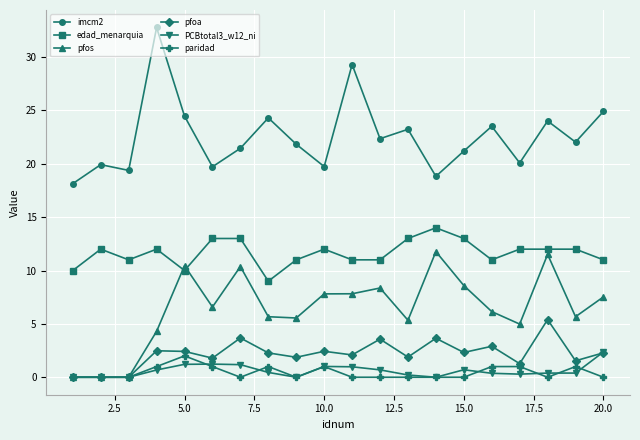

Rank the series by their maximum value, from highest to lowest.

imcm2, edad_menarquia, pfos, pfoa, PCBtotal3_w12_ni, paridad